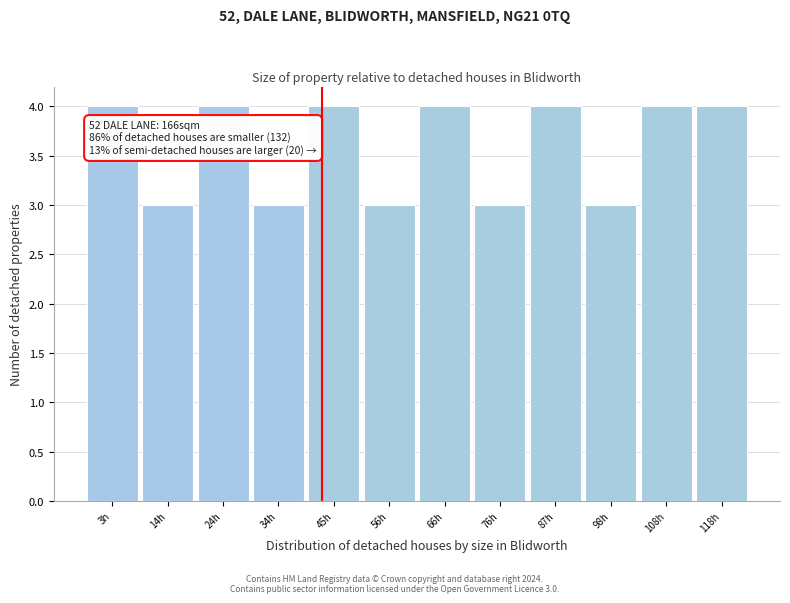

Reading left to right, list all the values displayed in this chart.

4	3	4	3	4	3	4	3	4	3	4	4